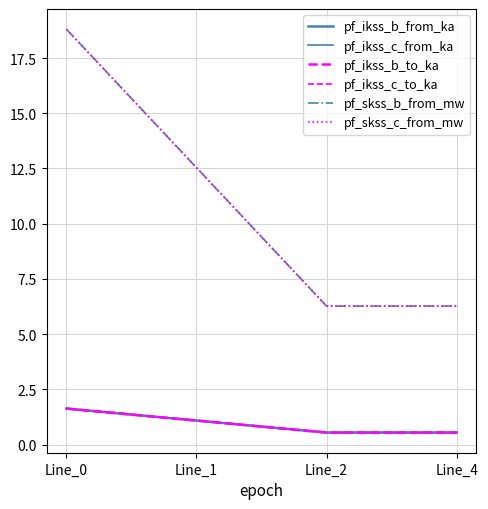

Does the chart have visible grid lines?

Yes